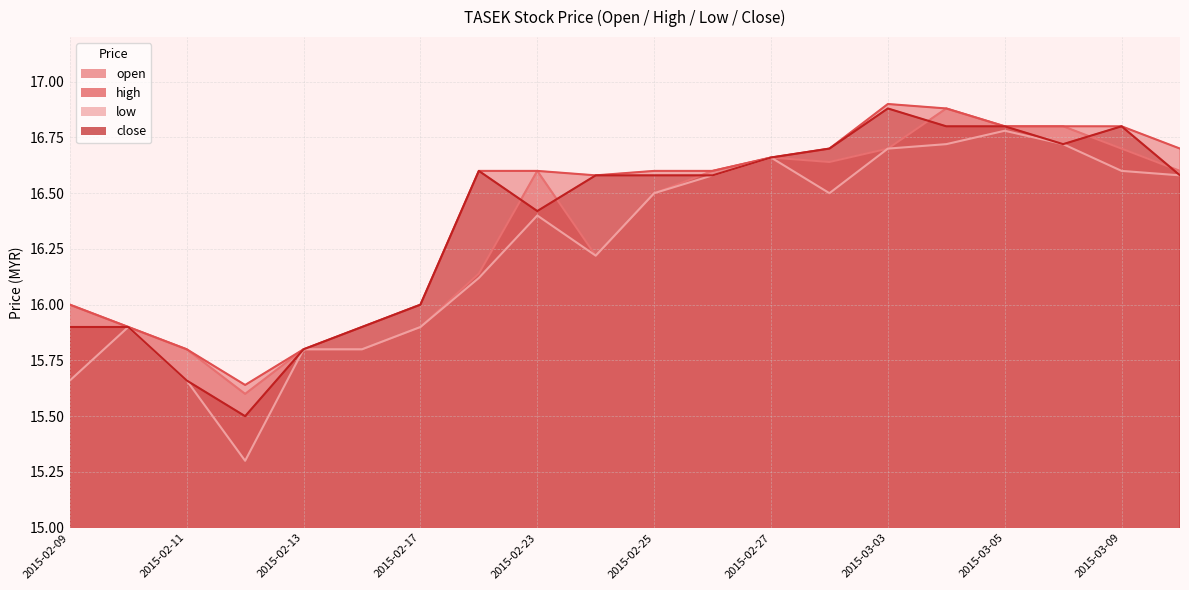

At which label is high closest to 16?

2015-02-09